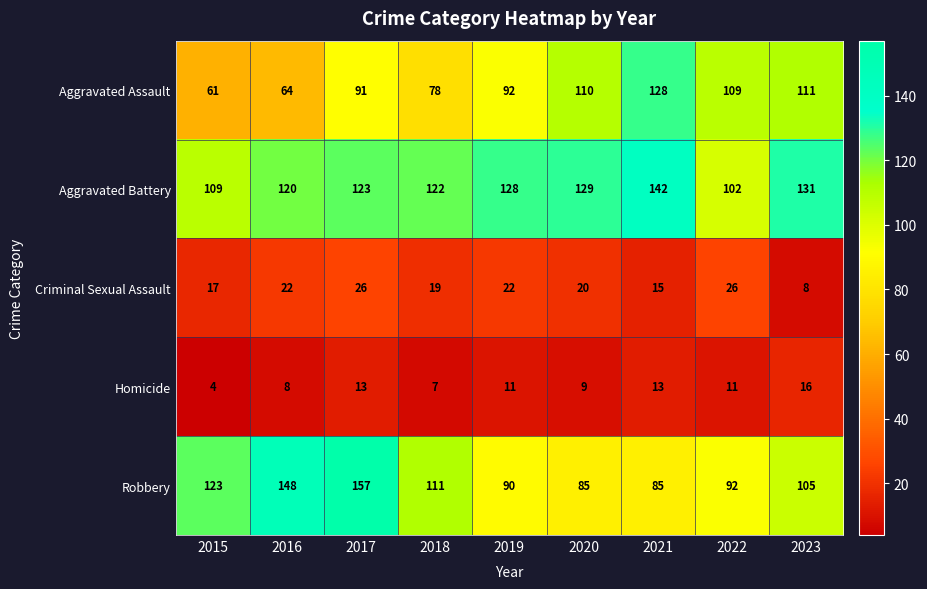

Is the value of Aggravated Battery at 2023 greater than the value of Criminal Sexual Assault at 2016?

Yes